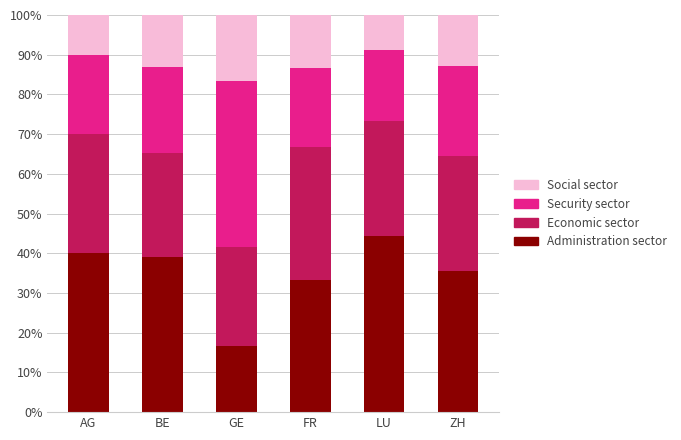

The Administration sector series shows 63.0 at LU. True or false?

False